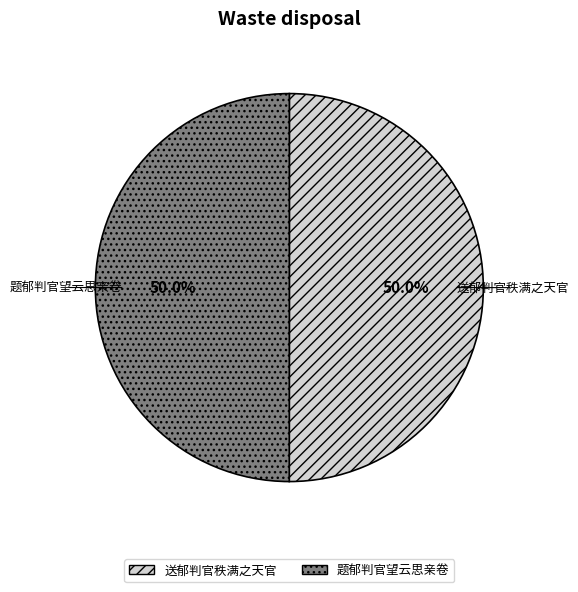

True or false: 送郁判官秩满之天官 accounts for 50% of the total.

True